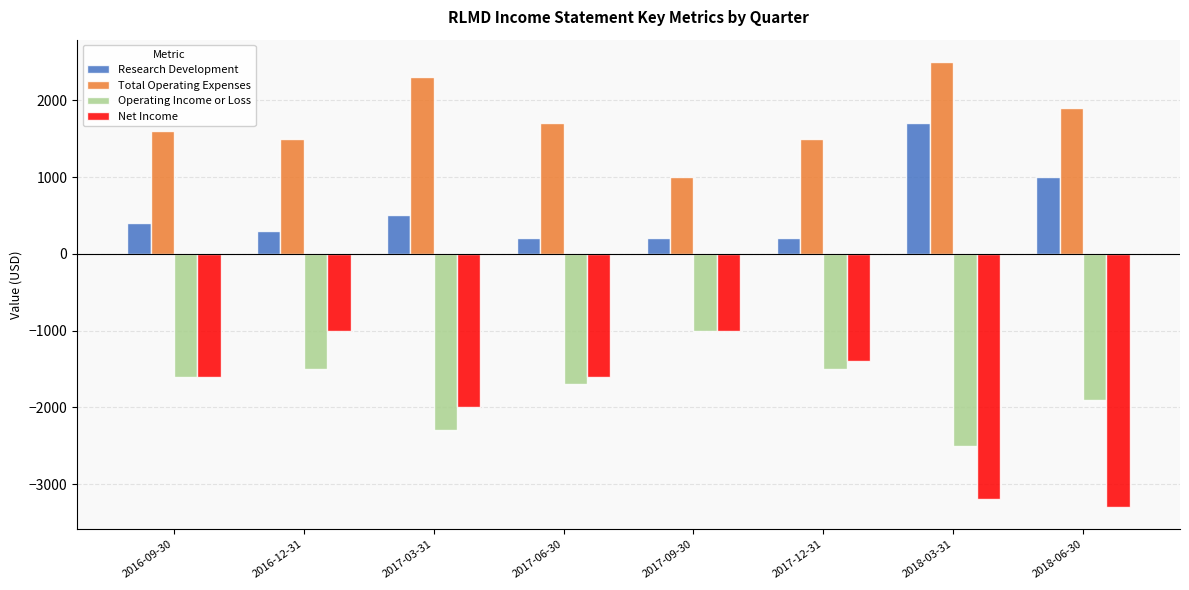

Is the value of Total Operating Expenses at 2017-12-31 greater than the value of Operating Income or Loss at 2018-03-31?

Yes